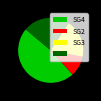

Is there a majority slice in this chart?

No